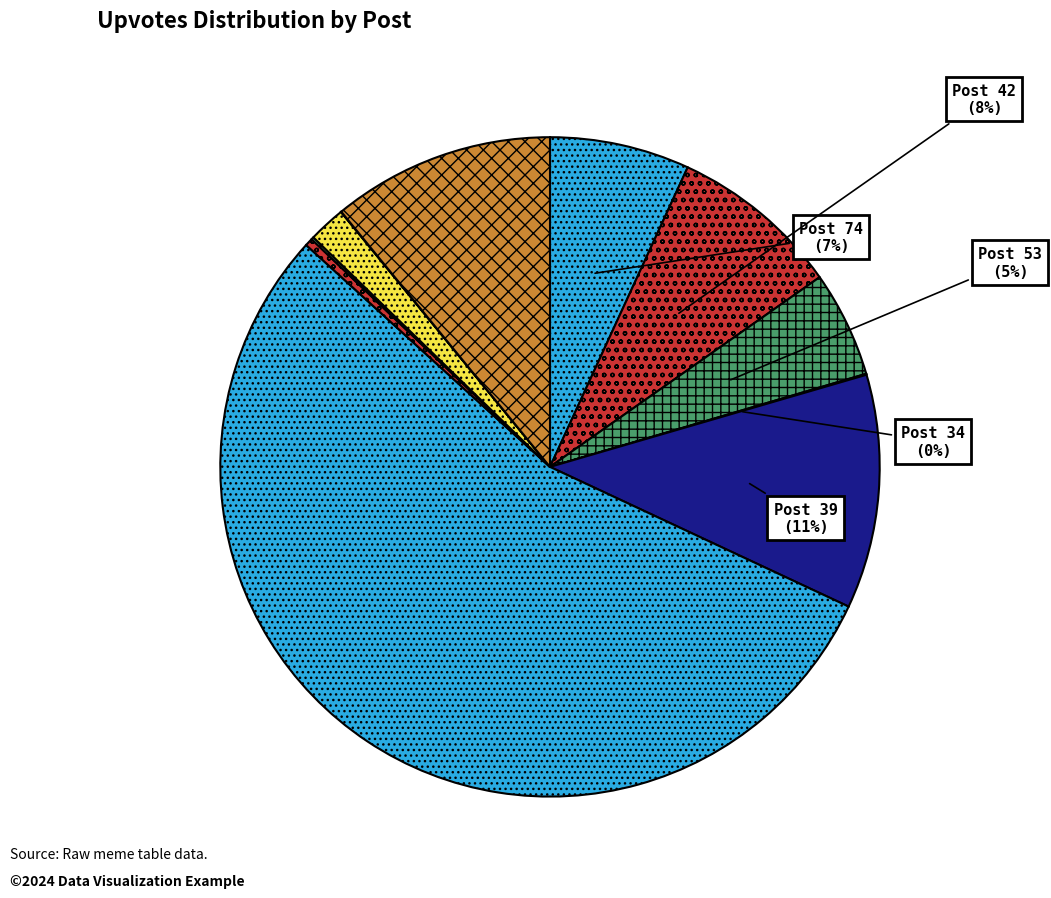

Does any single category account for the majority?

Yes